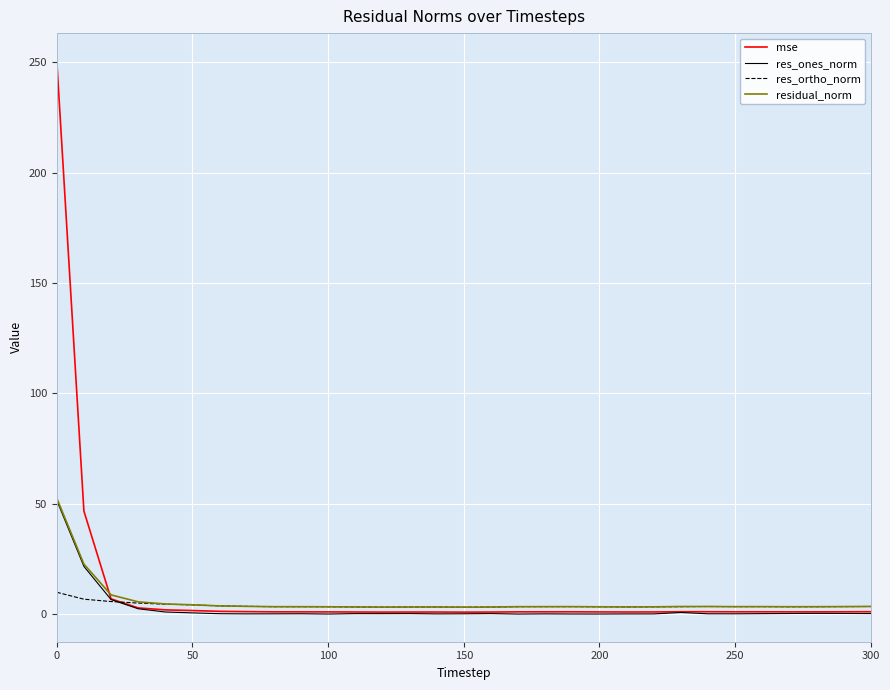

Which series has the widest spread of values?

mse